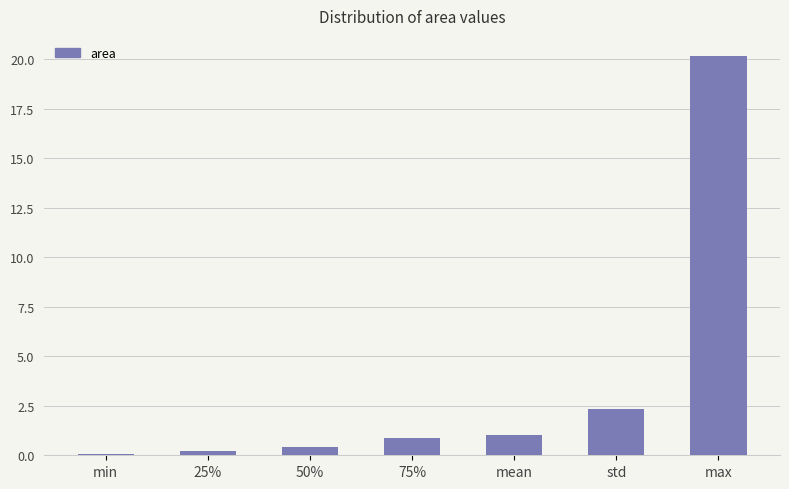

Which label corresponds to the largest value in the chart?

max